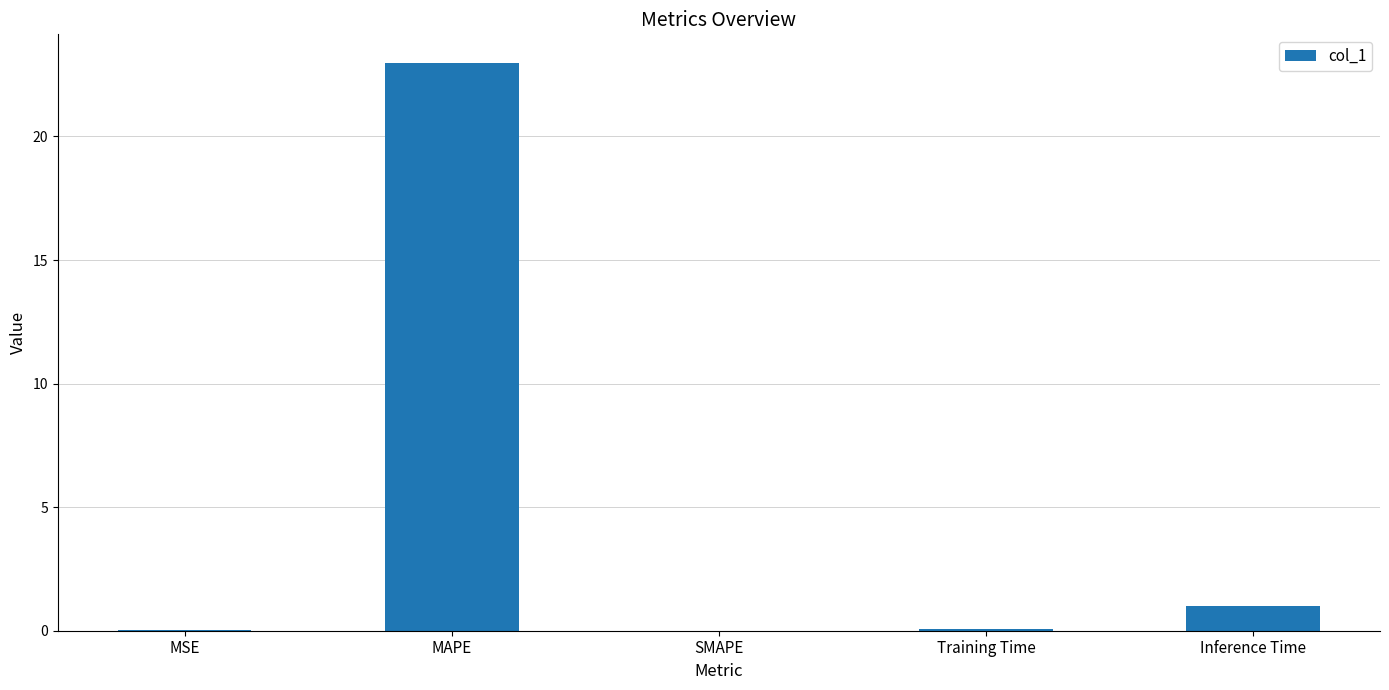

What is the greatest value displayed?

23.0